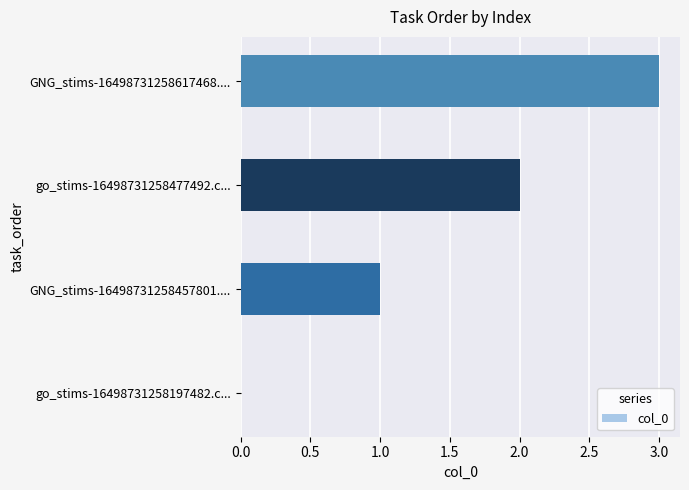

Which label corresponds to the largest value in the chart?

GNG_stims-16498731258617468....